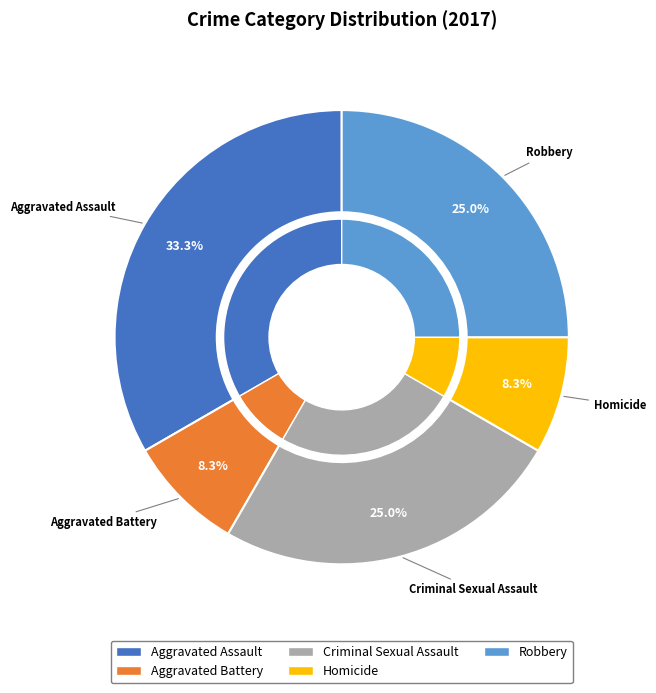

Count the number of slices in the pie.

5